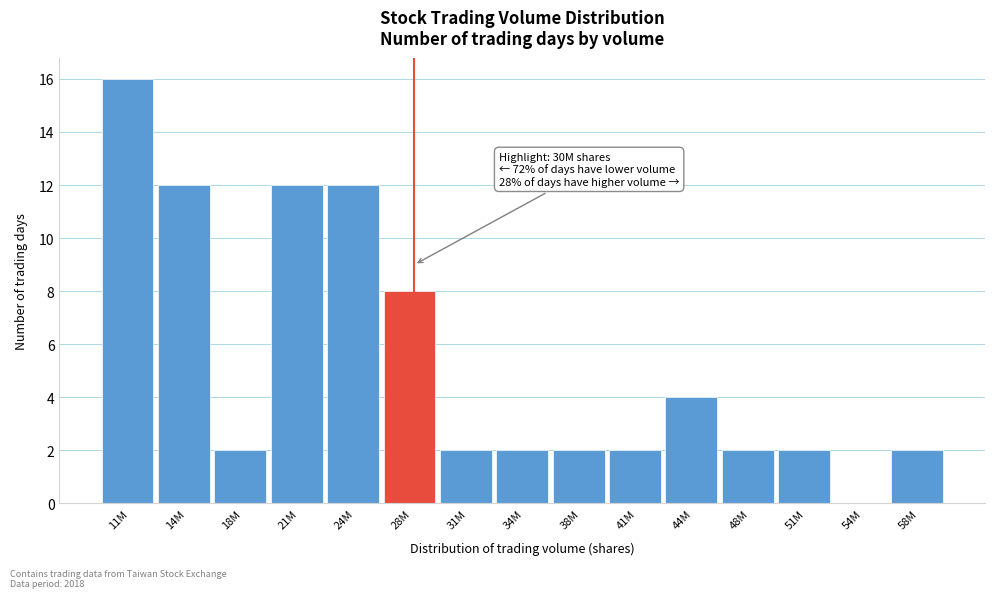

Reading left to right, list all the values displayed in this chart.

11M=16	14M=12	18M=2	21M=12	24M=12	28M=8	31M=2	34M=2	38M=2	41M=2	44M=4	48M=2	51M=2	54M=0	58M=2